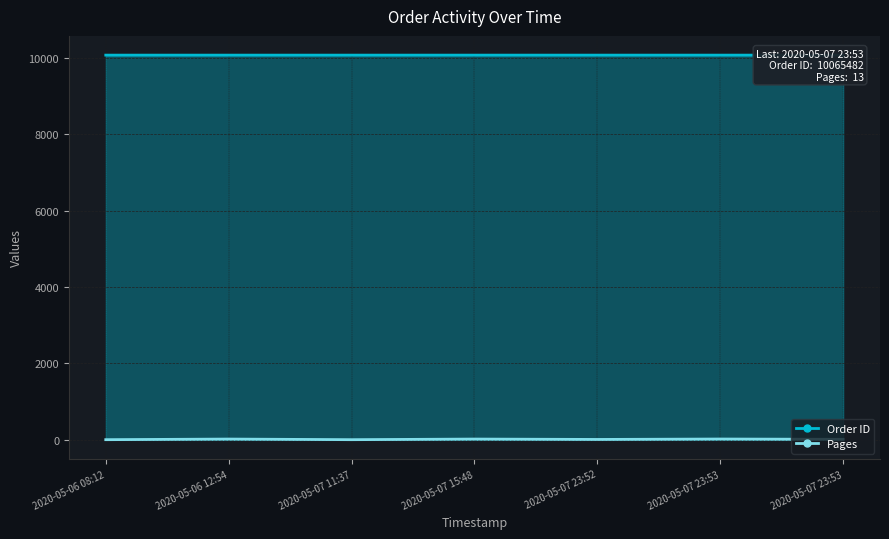

Which series changed the most between 2020-05-07 11:37 and 2020-05-07 23:52?

Pages